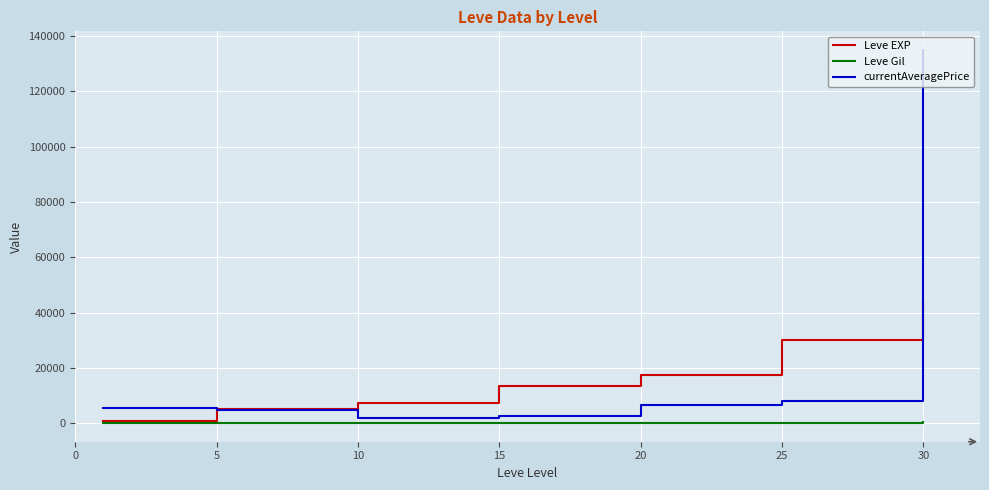

What is the maximum value shown in the chart?

134953.0